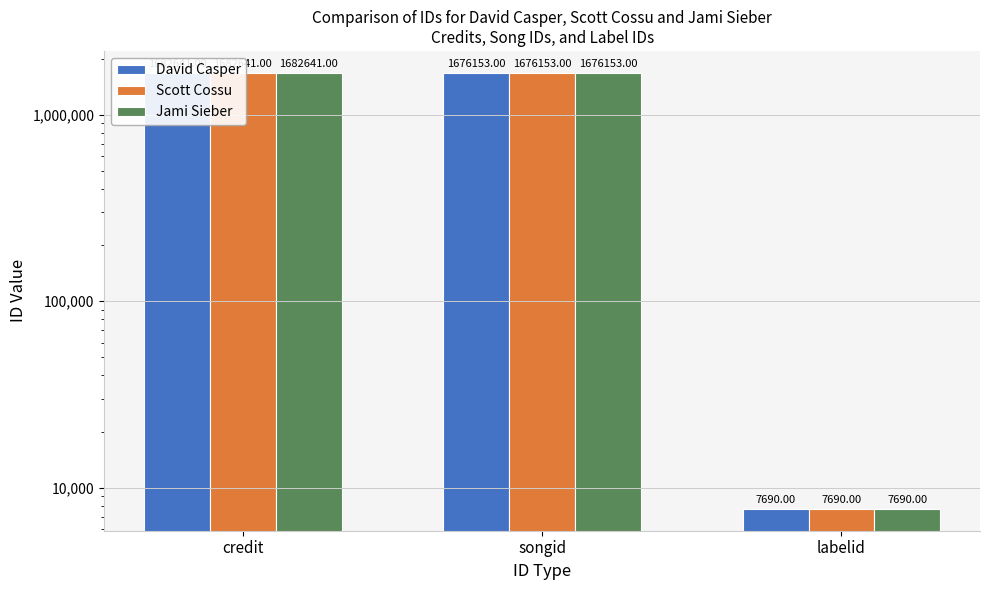

The Jami Sieber series shows 5332 at labelid. True or false?

False